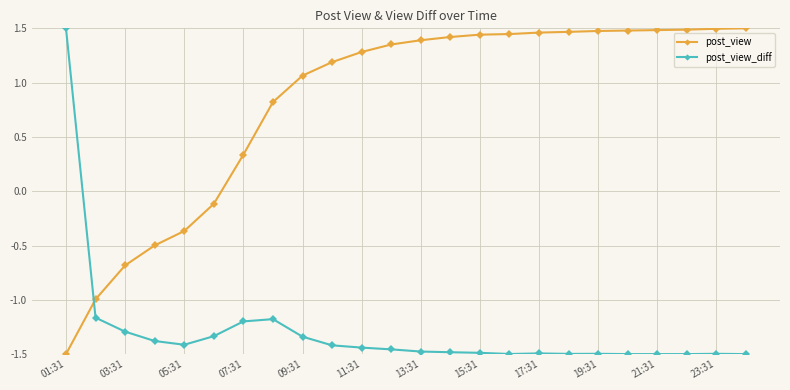

Which series has the largest total across all categories?

post_view